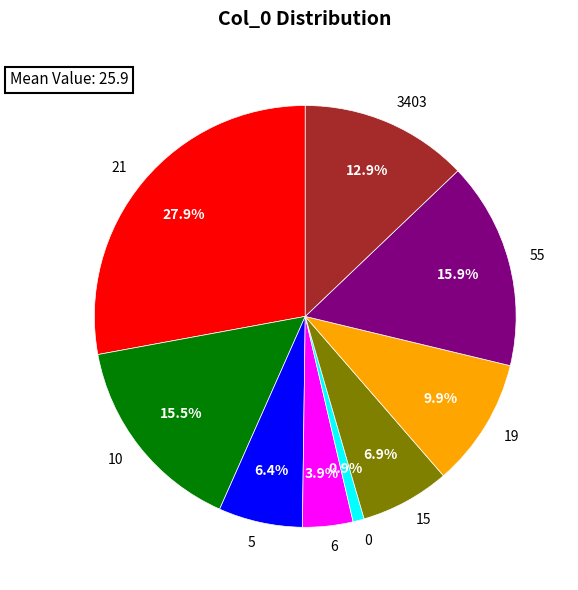

Is 10 the majority of the pie?

No